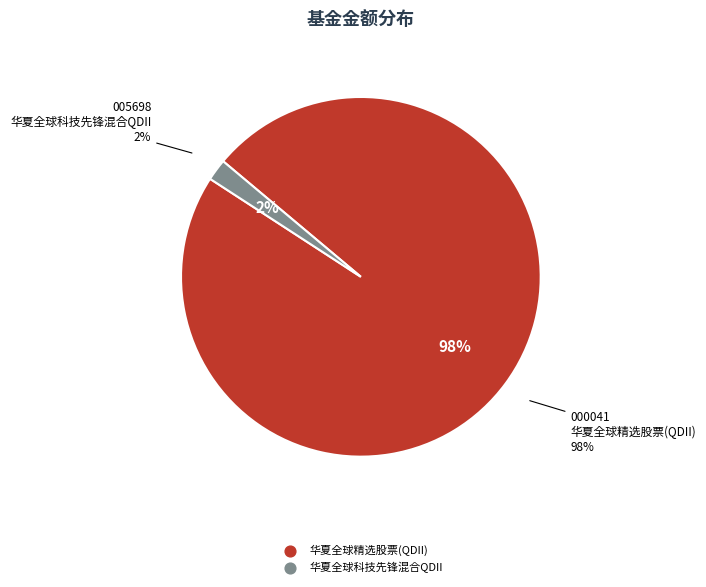

Count the number of slices in the pie.

2